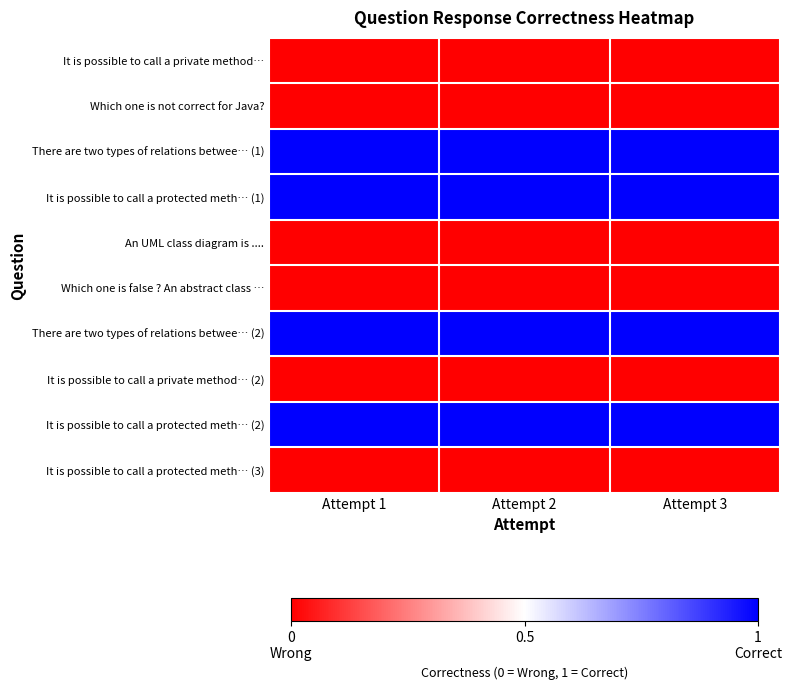

At how many categories does at least one series exceed 0?

3